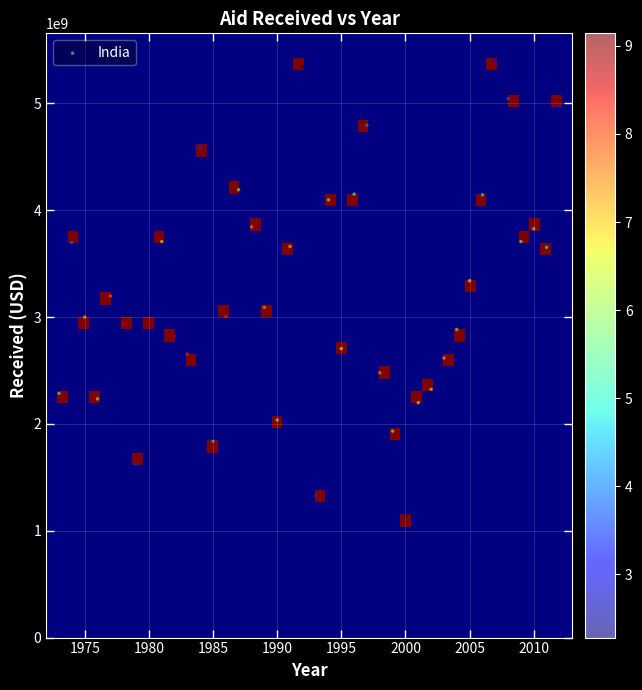

What is the range of Y values (max minus min)?

4244568371